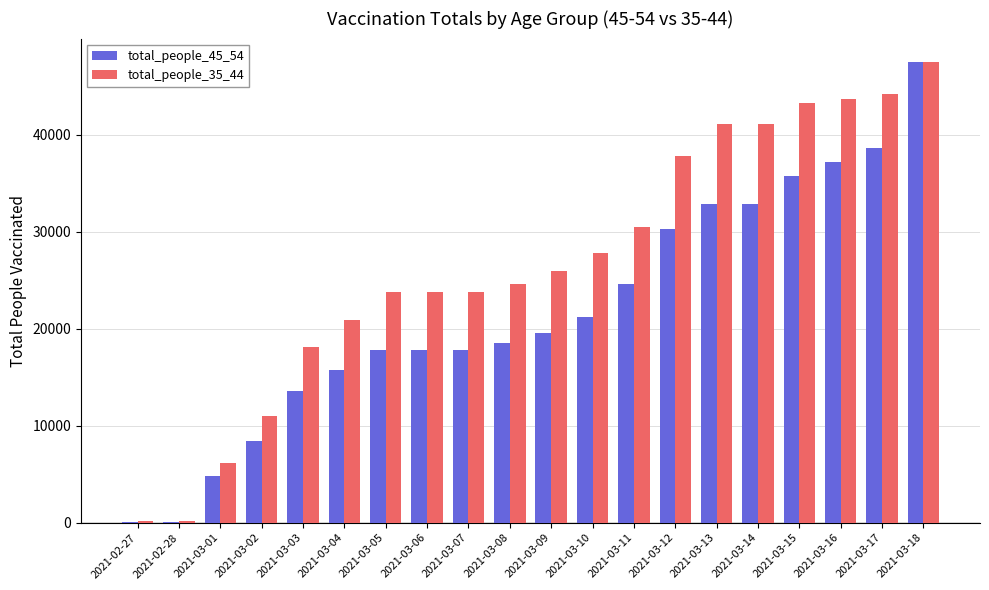

Is the value of total_people_35_44 at 2021-03-08 greater than the value of total_people_45_54 at 2021-03-16?

No